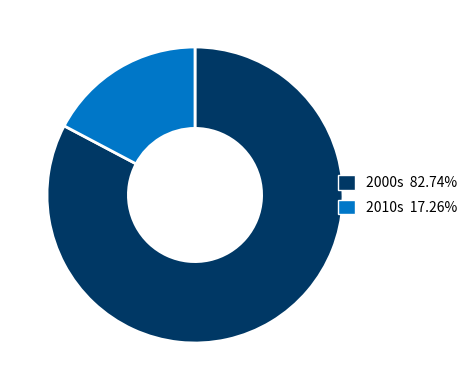

What is the ratio of the value at 2000s 82.74% to the value at 2010s 17.26%?

4.8